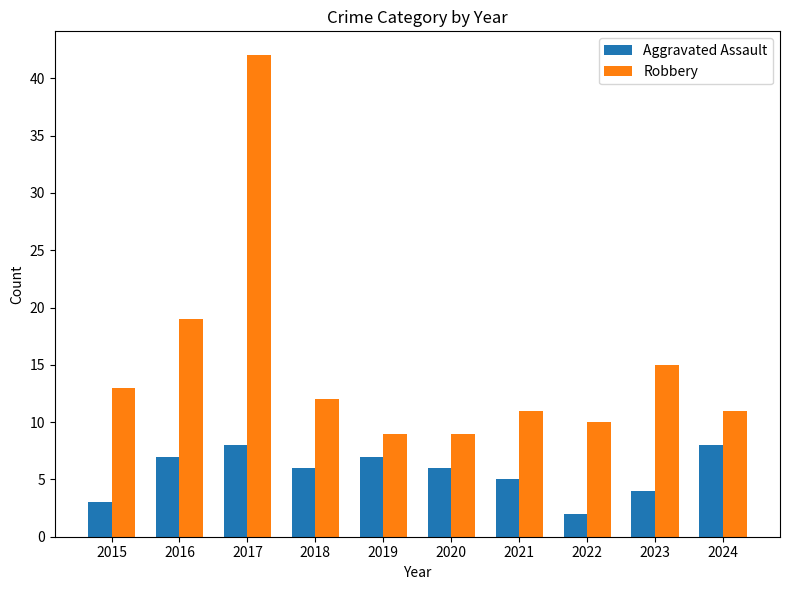

Which category has the lowest value across all series?

2022